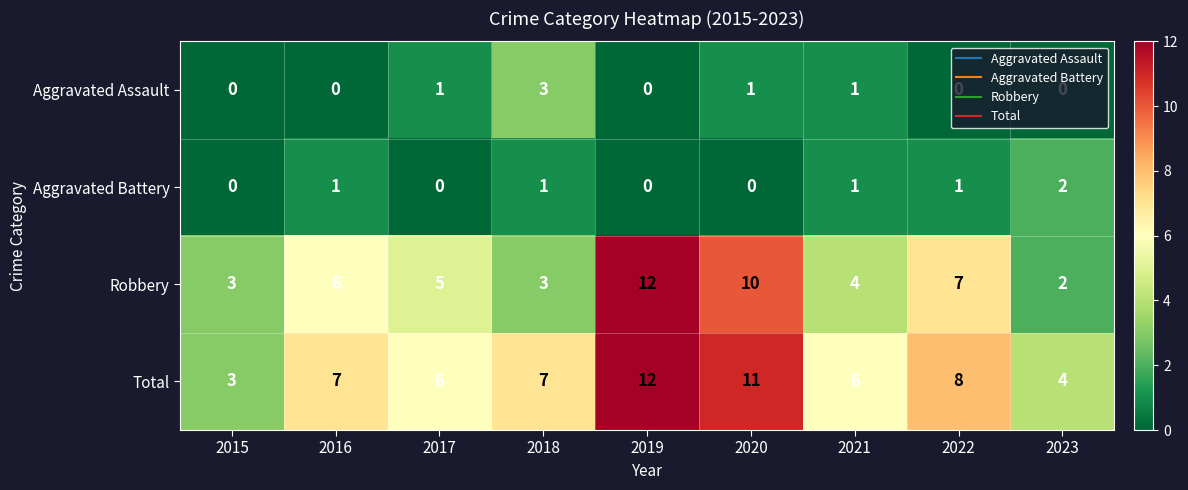

What is the difference between the highest and lowest values at 2017?

6